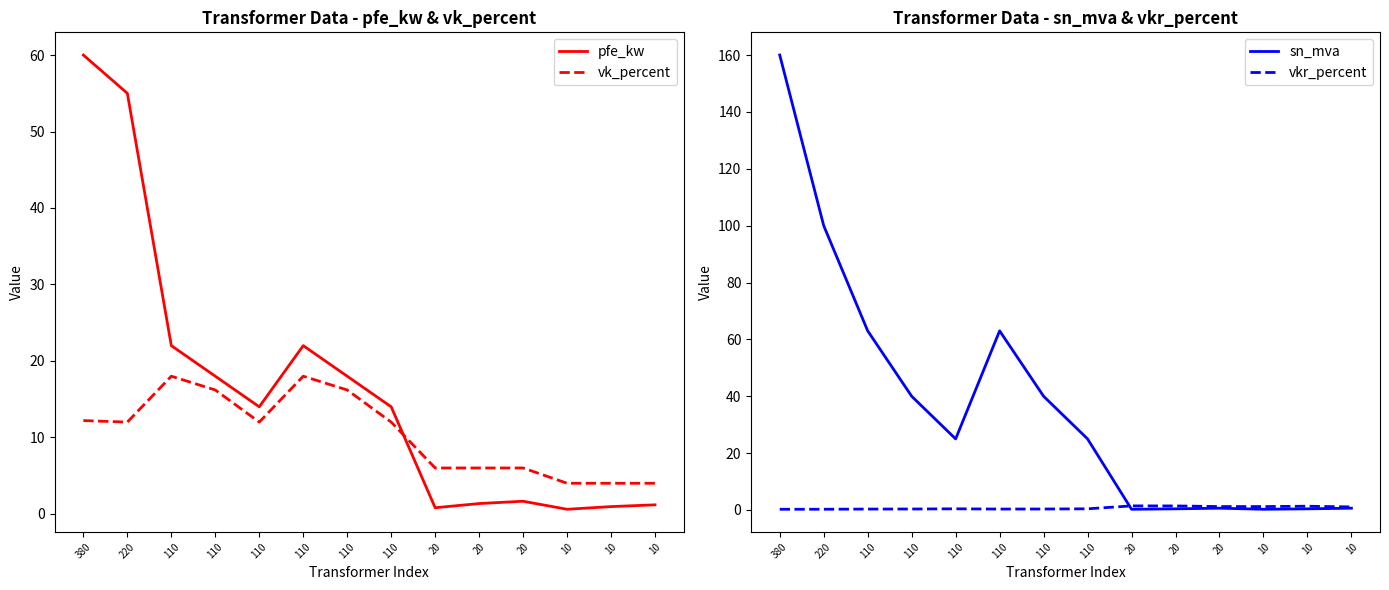

The vkr_percent series shows 1.4 at 20. True or false?

True